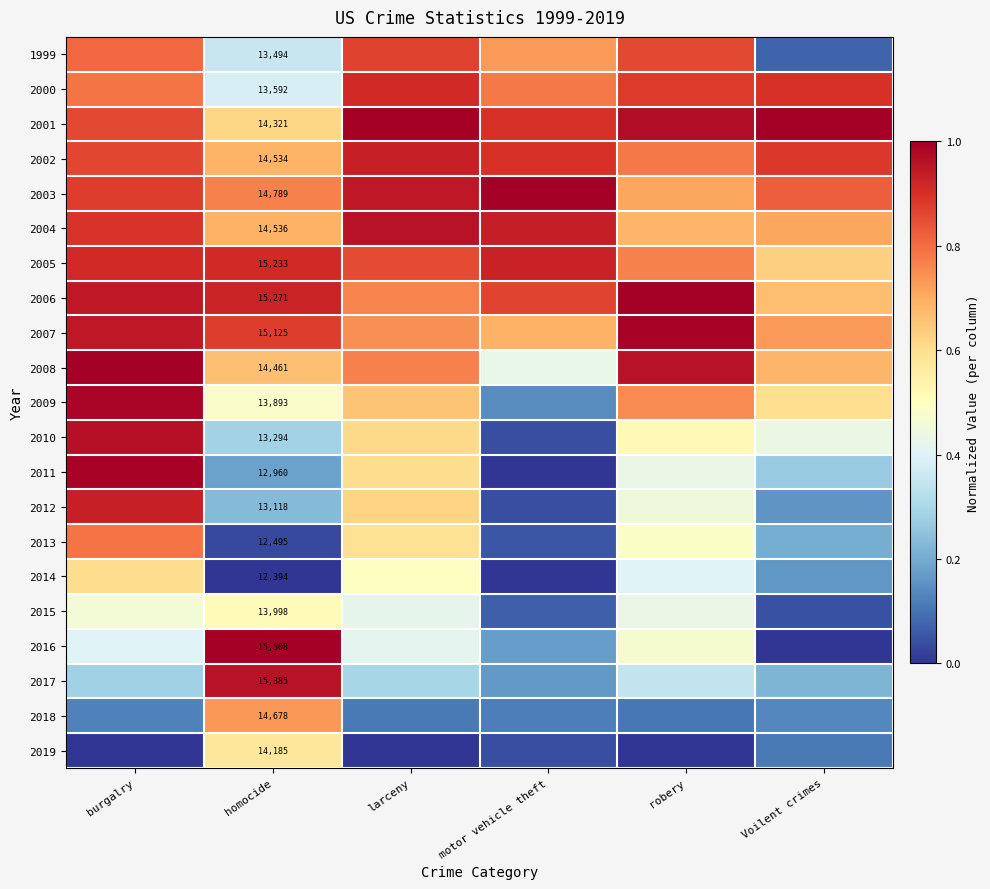

Which label corresponds to the largest value in the chart?

larceny